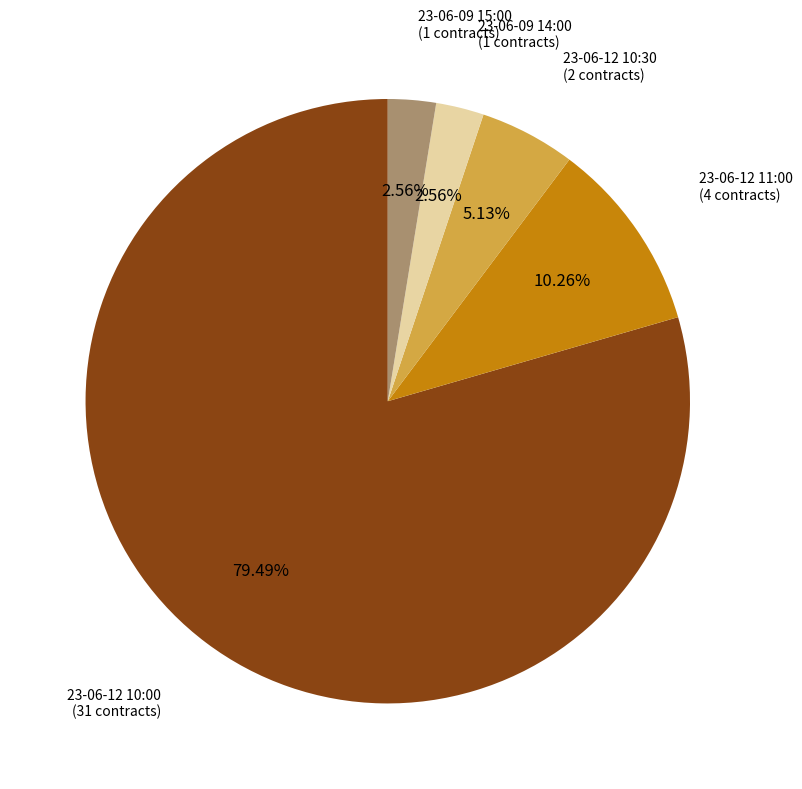

To the nearest percent, what is the difference between the largest and smallest slice percentages?

77%